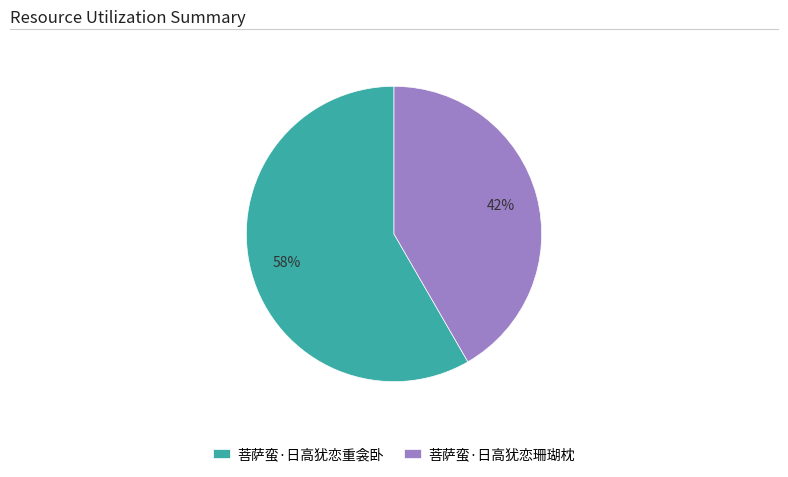

To the nearest percent, what is the average slice percentage?

50%